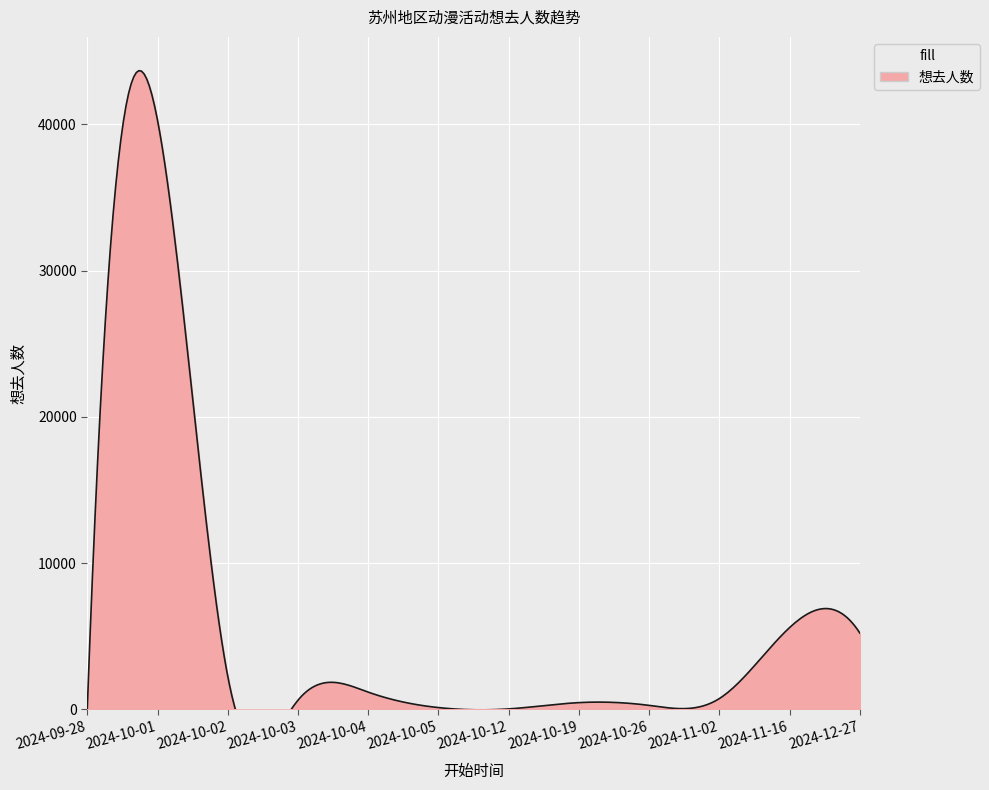

The value at 2024-09-28 is 24. True or false?

False